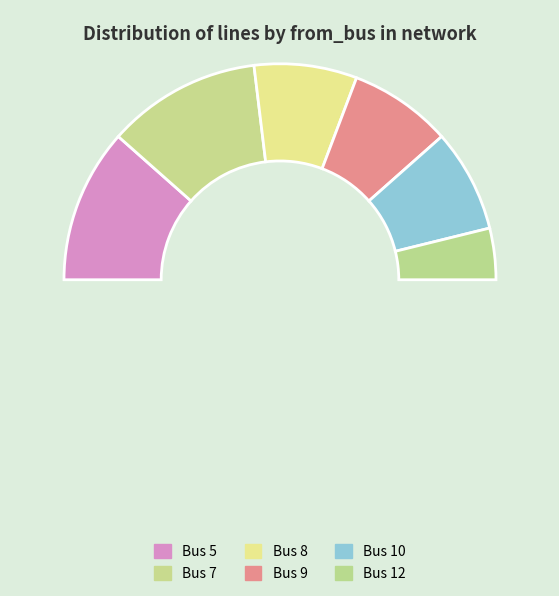

Rank the categories by value from lowest to highest.

Bus 12, Bus 8, Bus 9, Bus 10, Bus 5, Bus 7